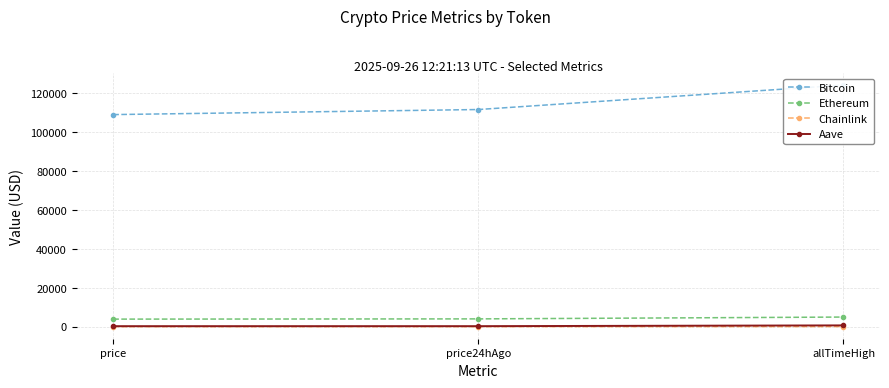

What is the minimum value for Chainlink?

20.1